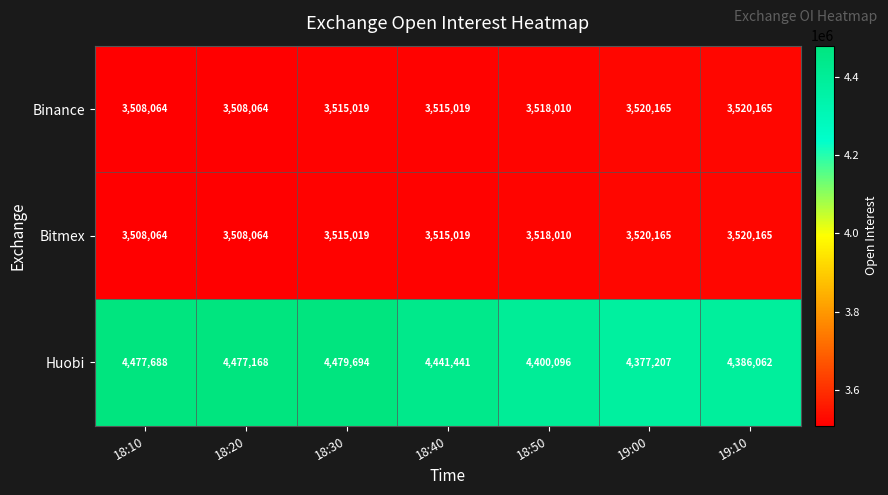

What is the maximum value shown in the chart?

4479694